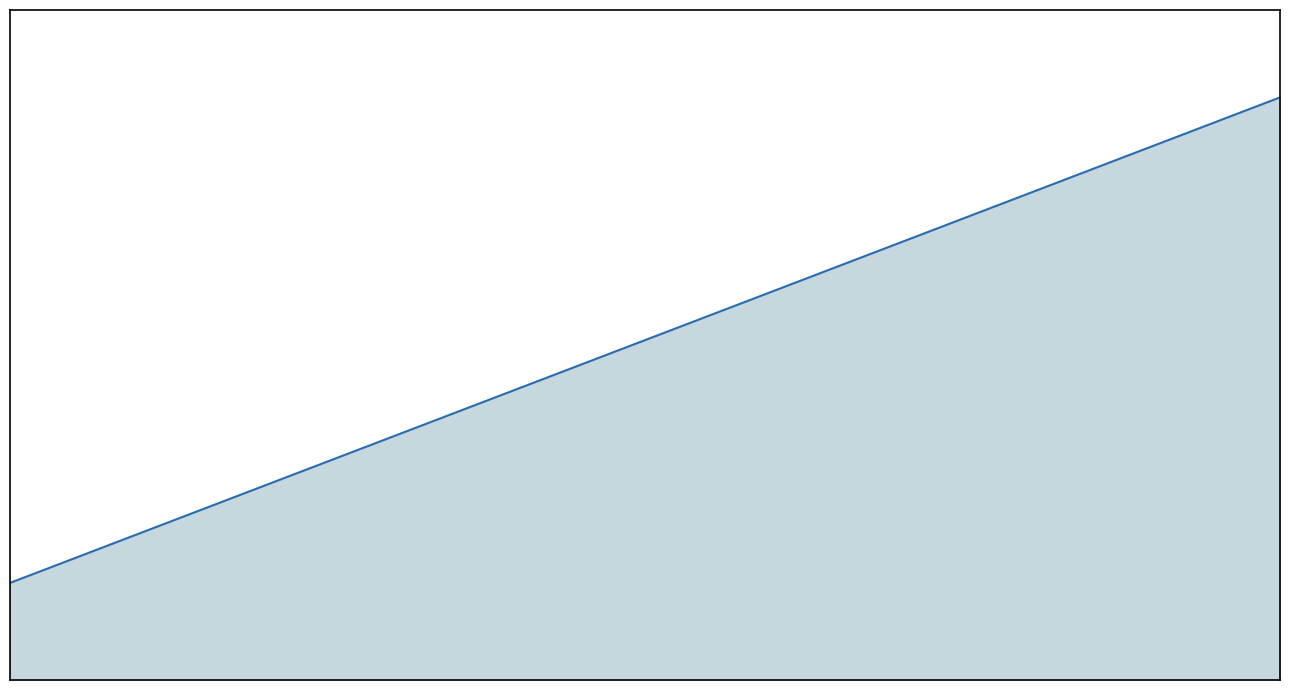

What is the difference between the second highest and second lowest values?

3